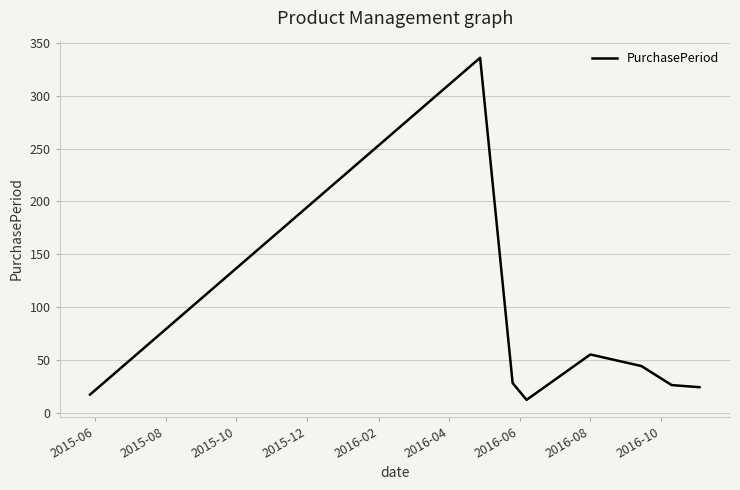

What is the maximum value shown in the chart?

336